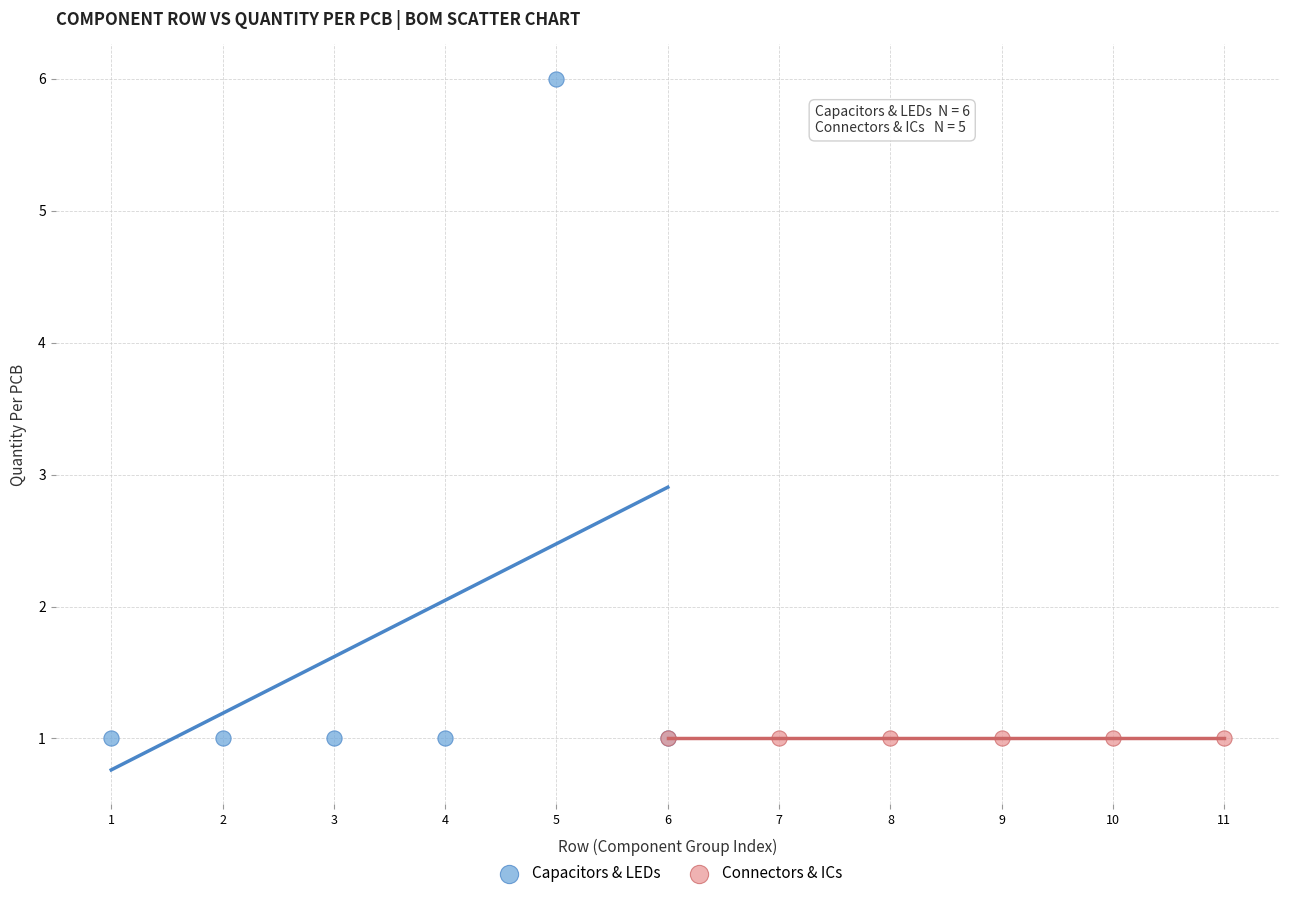

What are all the series names shown in the legend?

Capacitors & LEDs, Connectors & ICs